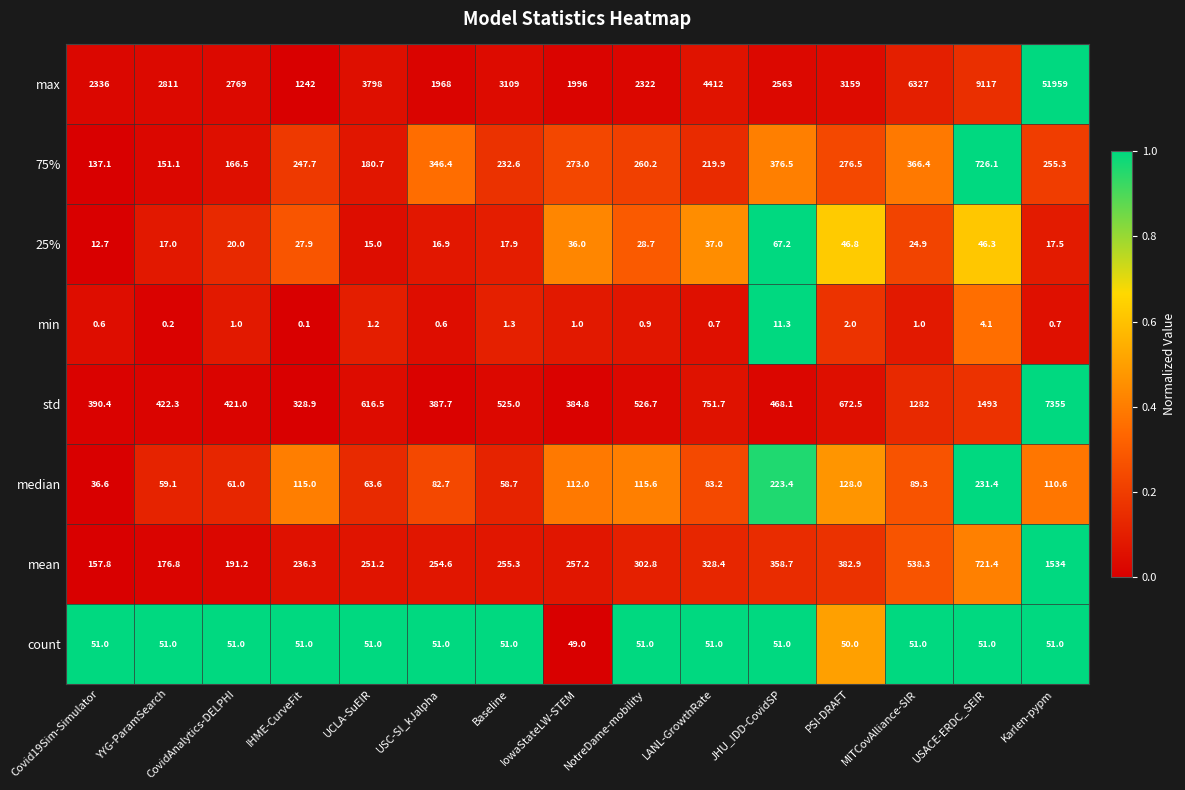

What is the difference between the max values at LANL-GrowthRate and IowaStateLW-STEM?

2416.0